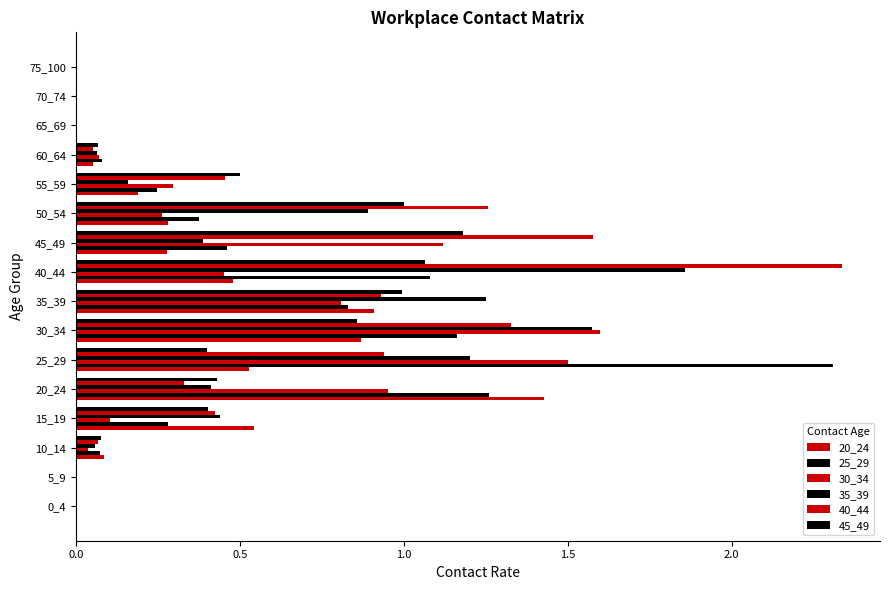

How many data points does each series have?

16